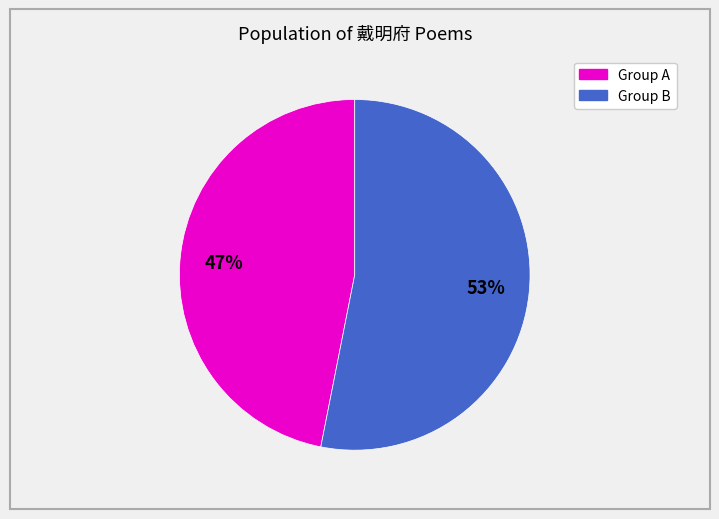

To the nearest percent, what is the difference between the largest and smallest slice percentages?

6%